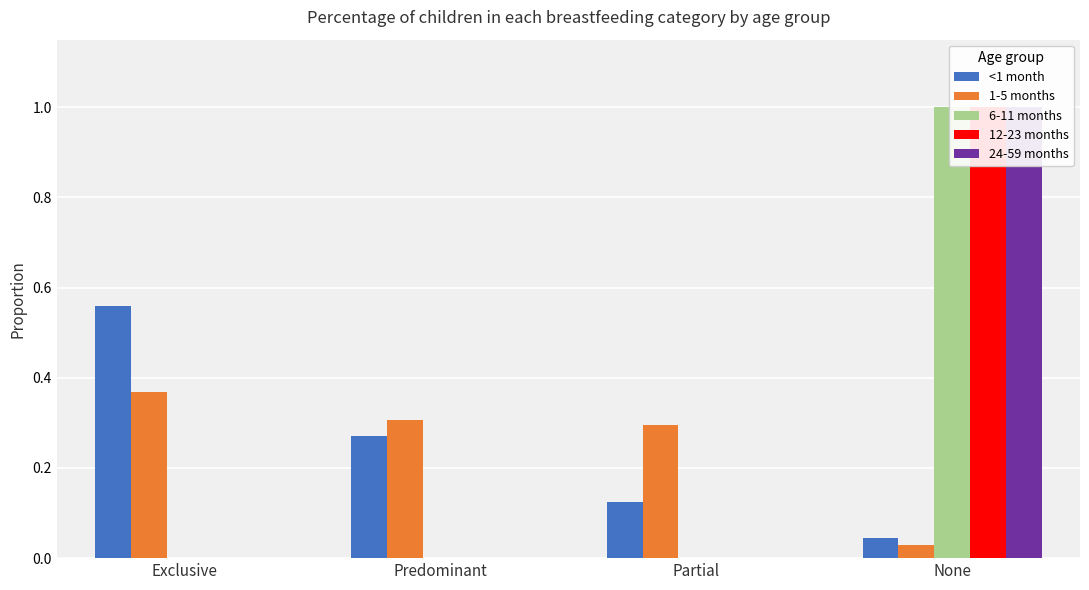

At which category is the sum across all series the highest?

None